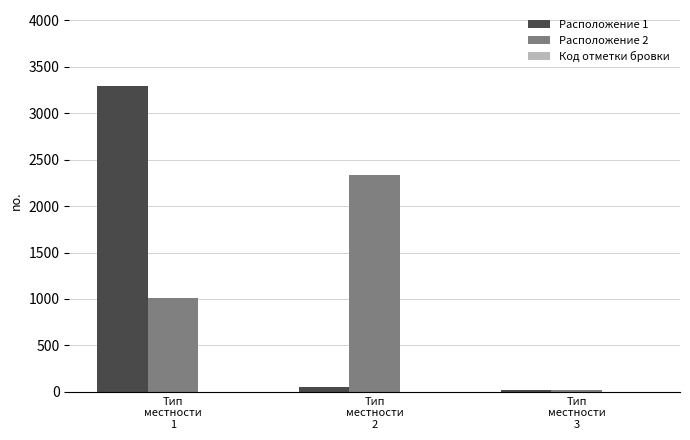

Read the Расположение 2 value at Тип
местности
2, to the nearest 100.

2300